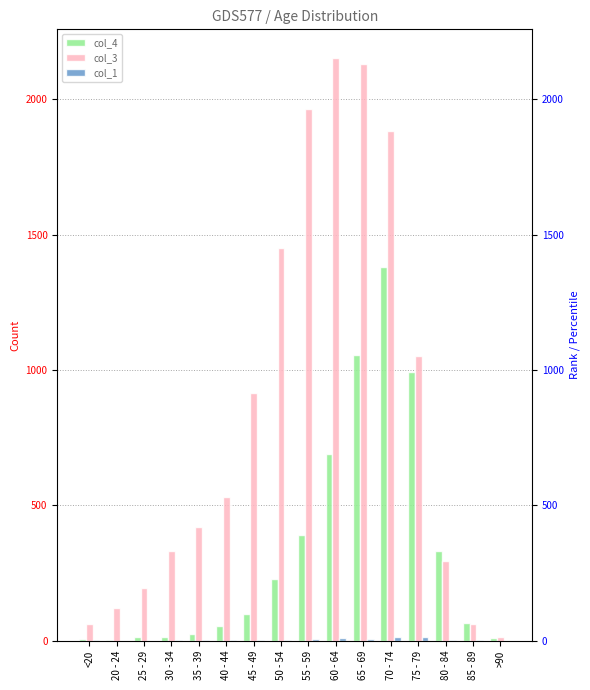

List the labels in order of col_1 value, largest first.

70 - 74, 75 - 79, 60 - 64, 55 - 59, 65 - 69, 80 - 84, 50 - 54, 30 - 34, <20, 35 - 39, 40 - 44, 45 - 49, 85 - 89, 20 - 24, 25 - 29, >90